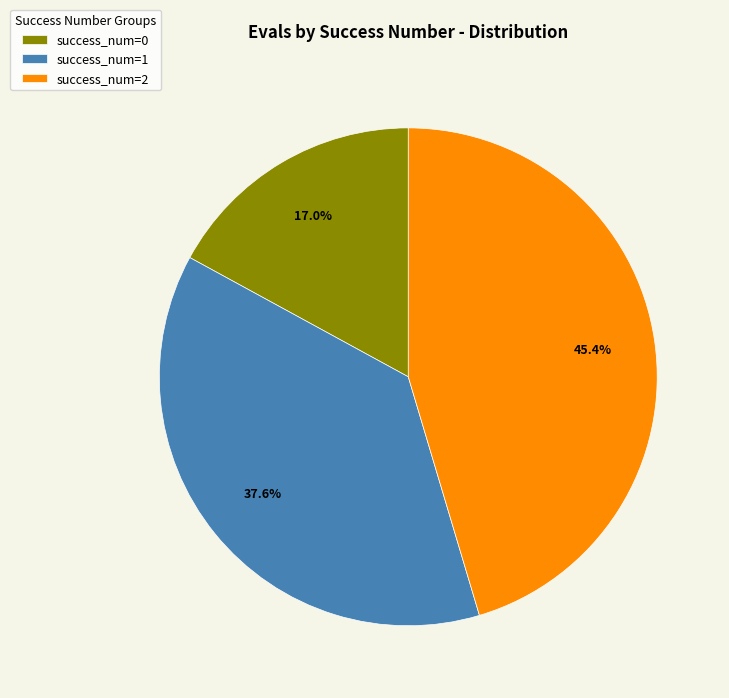

Rank the categories by value from highest to lowest.

success_num=2, success_num=1, success_num=0